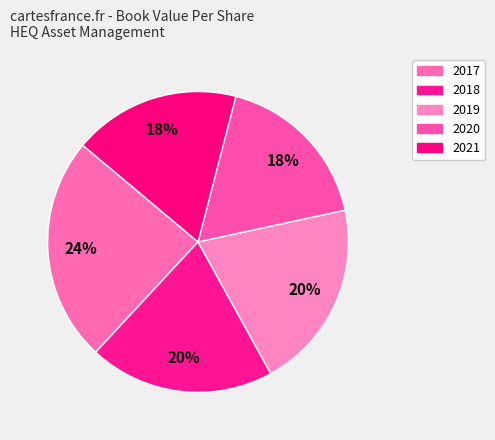

How many segments does this pie chart have?

5